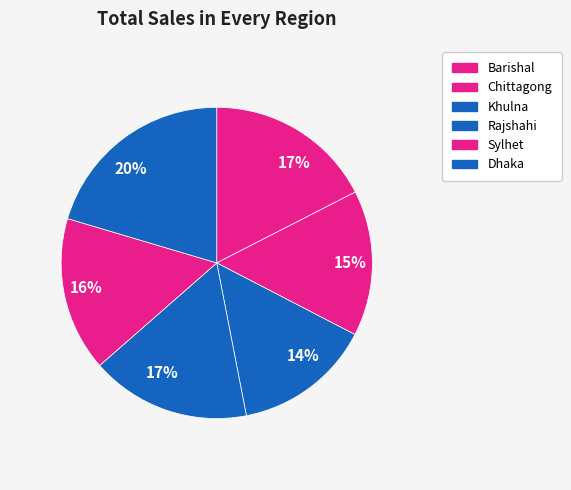

To the nearest percent, what is the combined percentage of Khulna and Dhaka?

35%